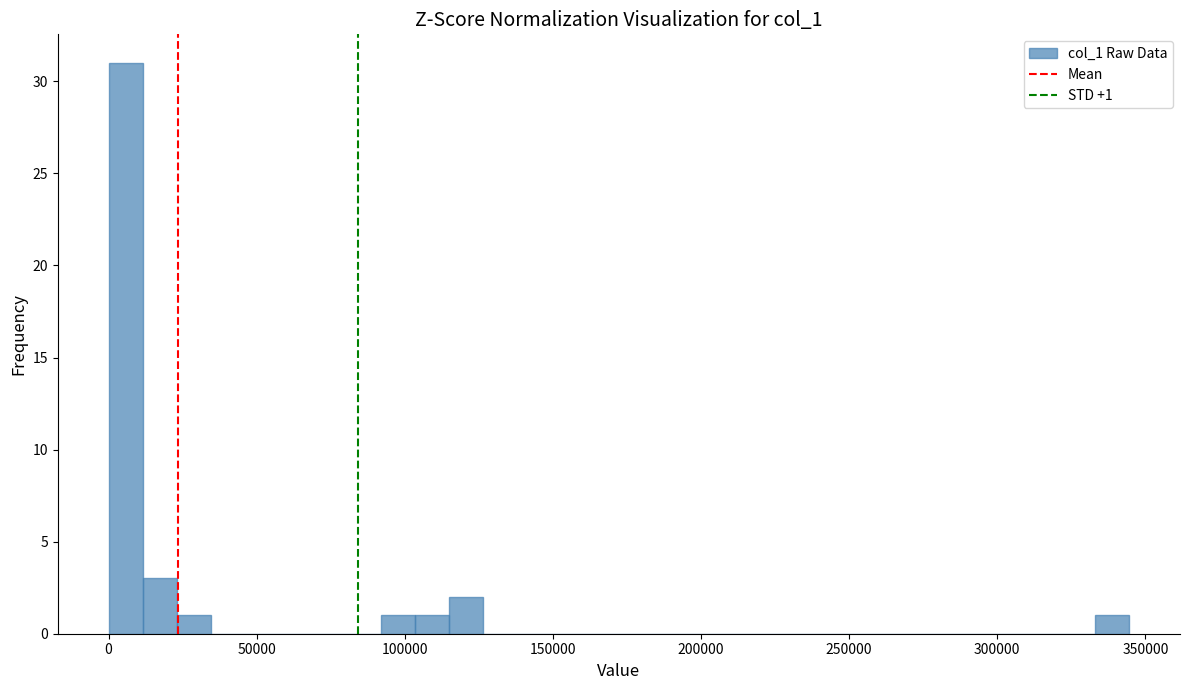

Read against the x-axis, roughly where is the centre of the tallest bar?

5000